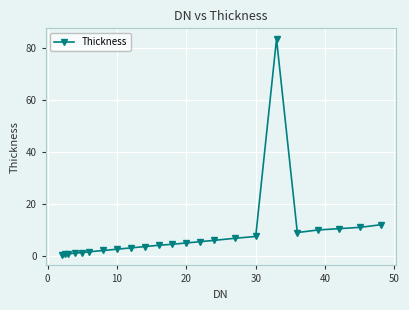

What is the greatest value displayed?

83.5